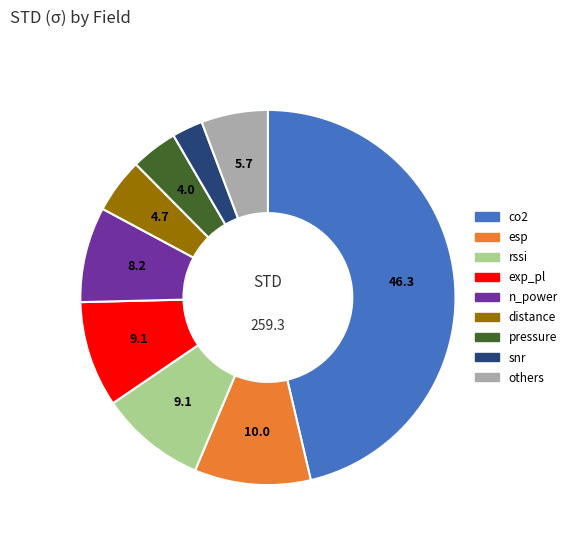

Does any single category account for the majority?

No